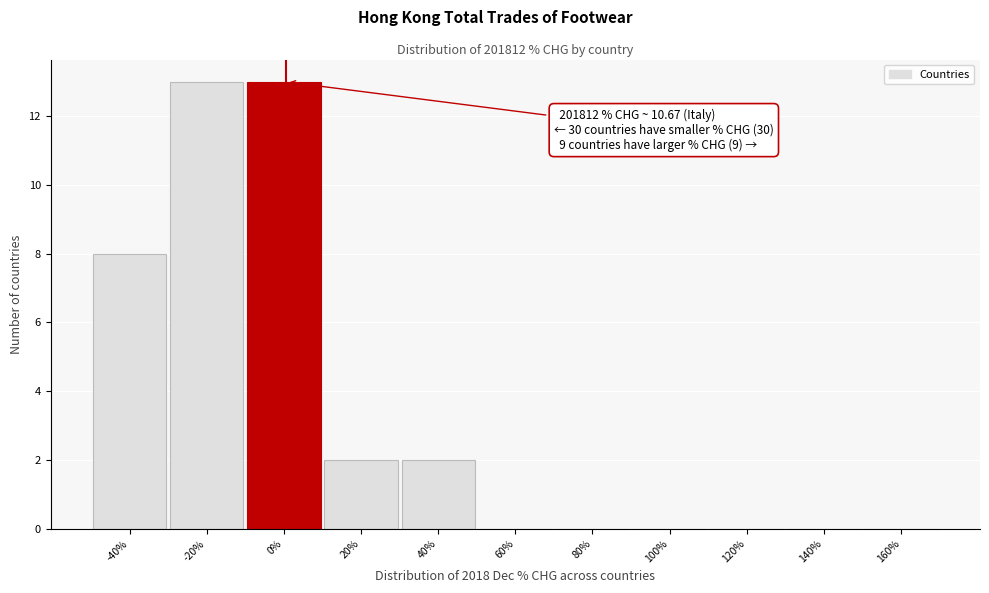

Where is the data nearest to the value 6?

-40%